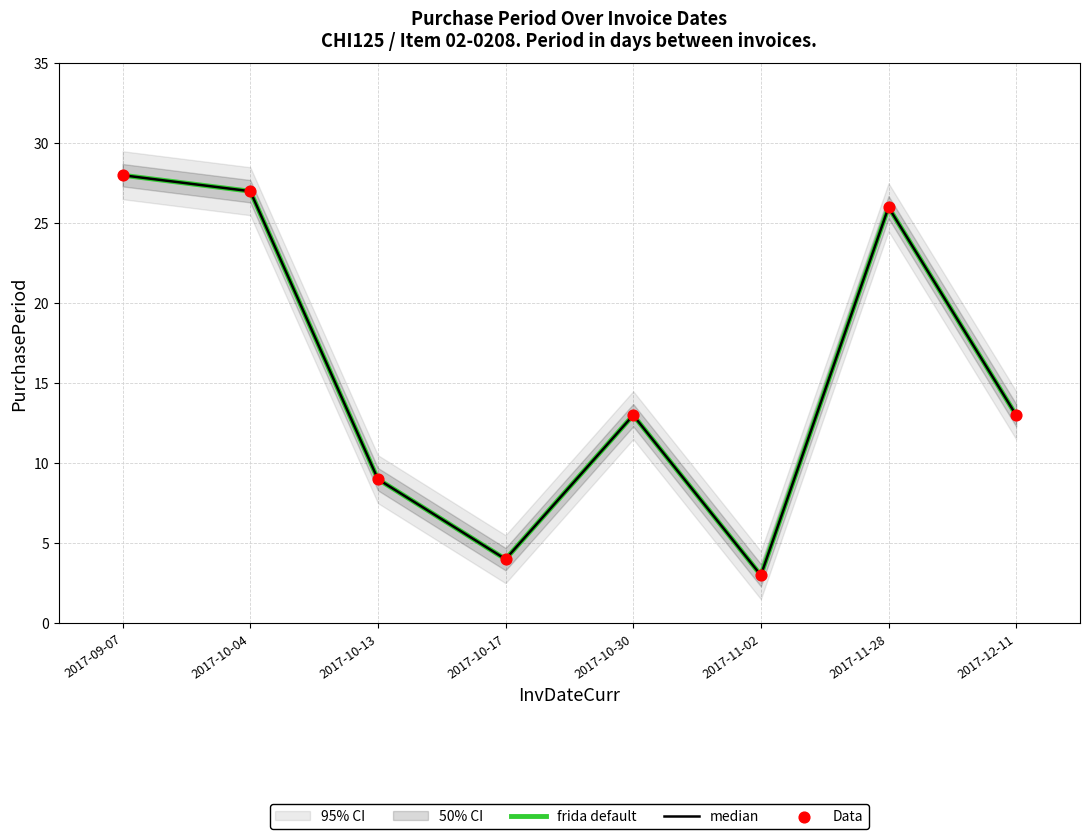

Which series has the largest total across all categories?

frida default